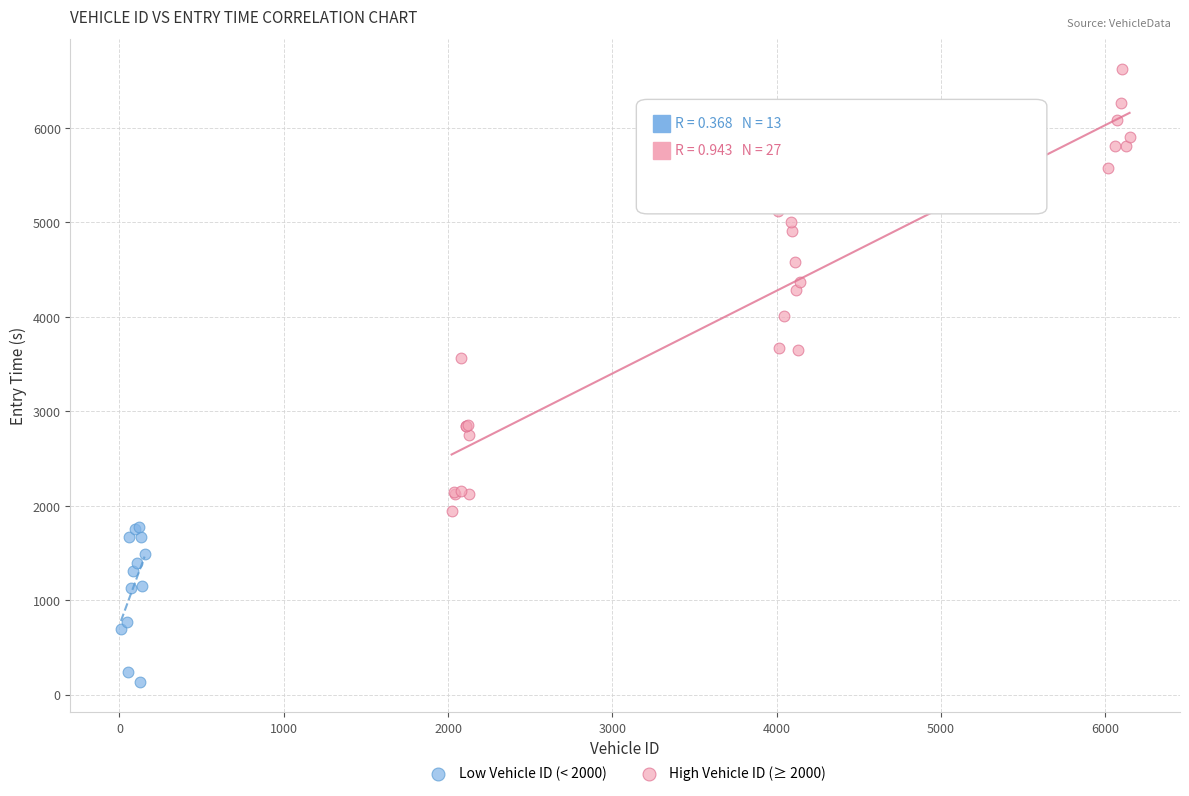

Which series reaches the maximum Y coordinate?

High Vehicle ID (≥ 2000)